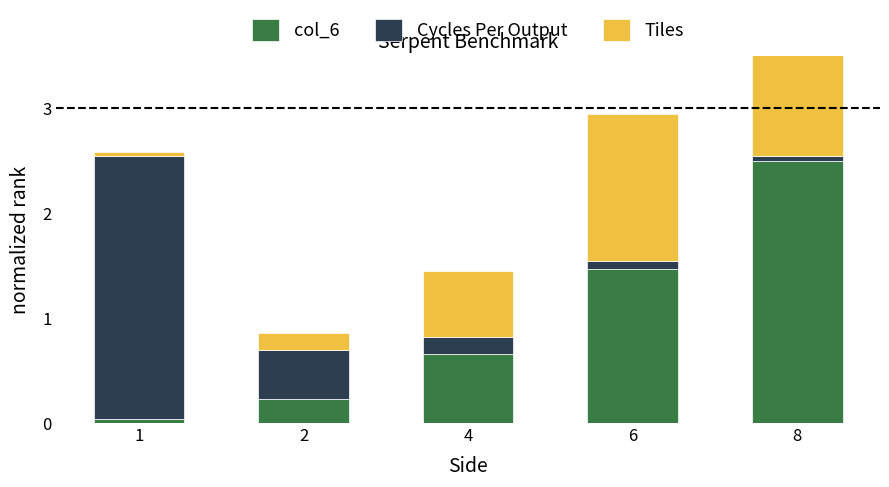

What is the spread (max minus min) of values at 1?

2.5